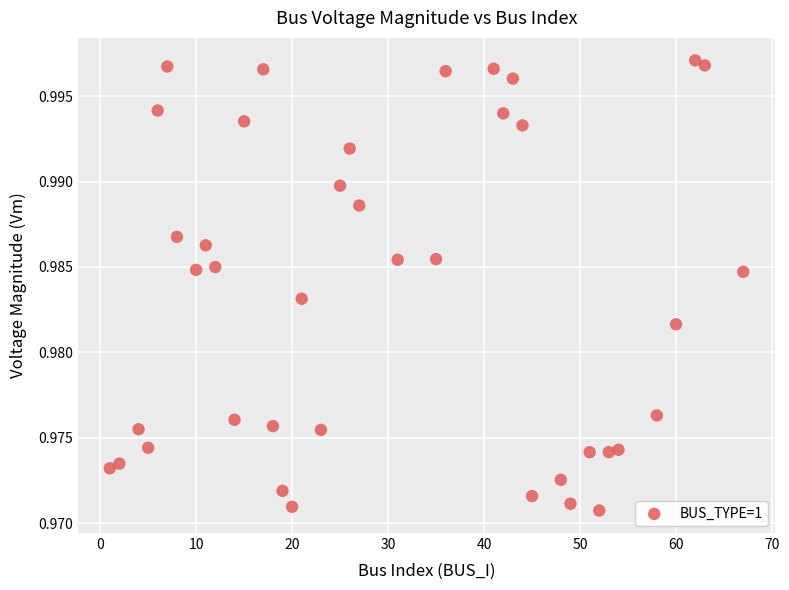

What is the range of X values (max minus min)?

66.0